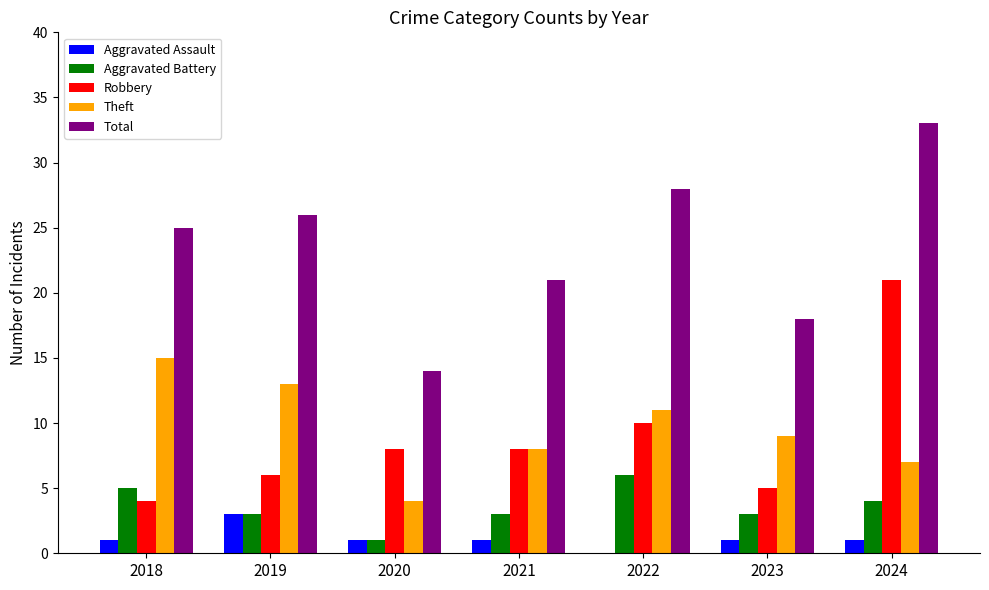

Reading left to right, what are all the values shown in this chart?

Aggravated Assault: 1	3	1	1	0	1	1
Aggravated Battery: 5	3	1	3	6	3	4
Robbery: 4	6	8	8	10	5	21
Theft: 15	13	4	8	11	9	7
Total: 25	26	14	21	28	18	33